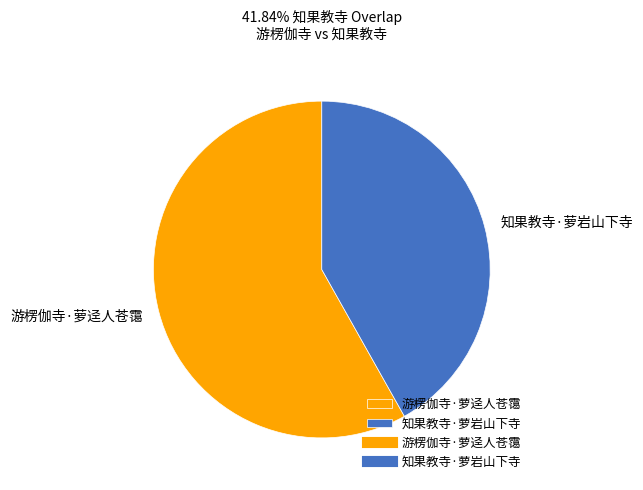

Do 游楞伽寺·萝迳人苍霭 and 知果教寺·萝岩山下寺 together represent more than half of the pie?

Yes